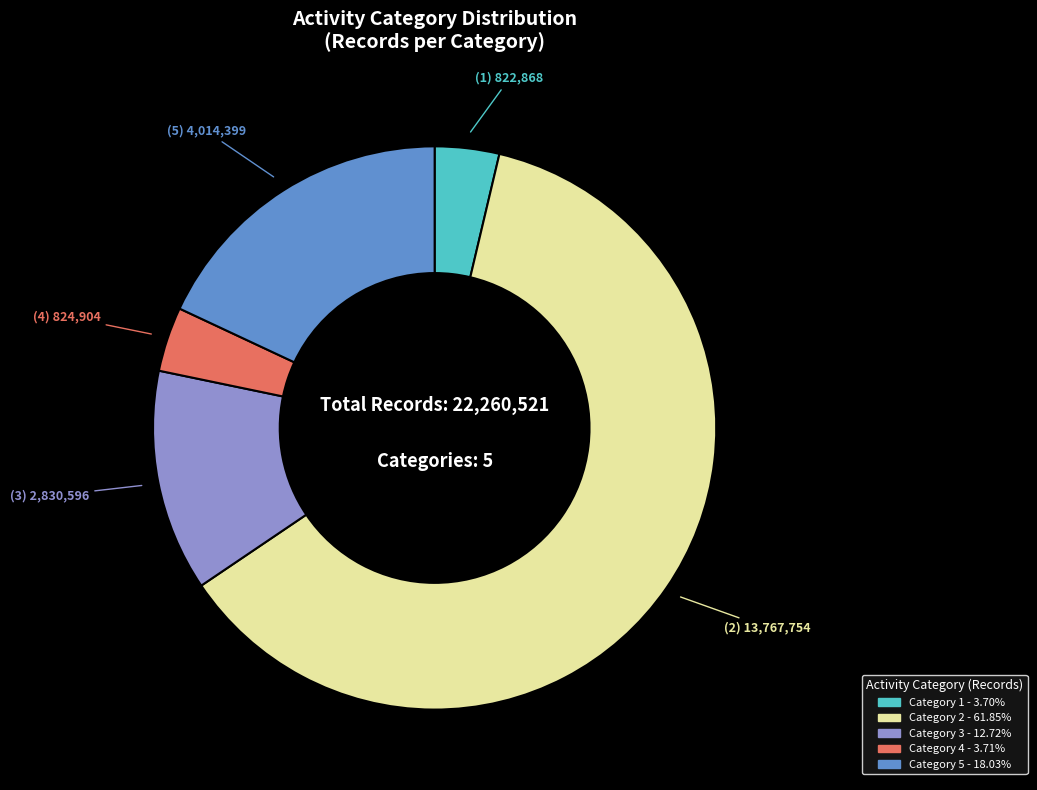

Is there a majority slice in this chart?

Yes